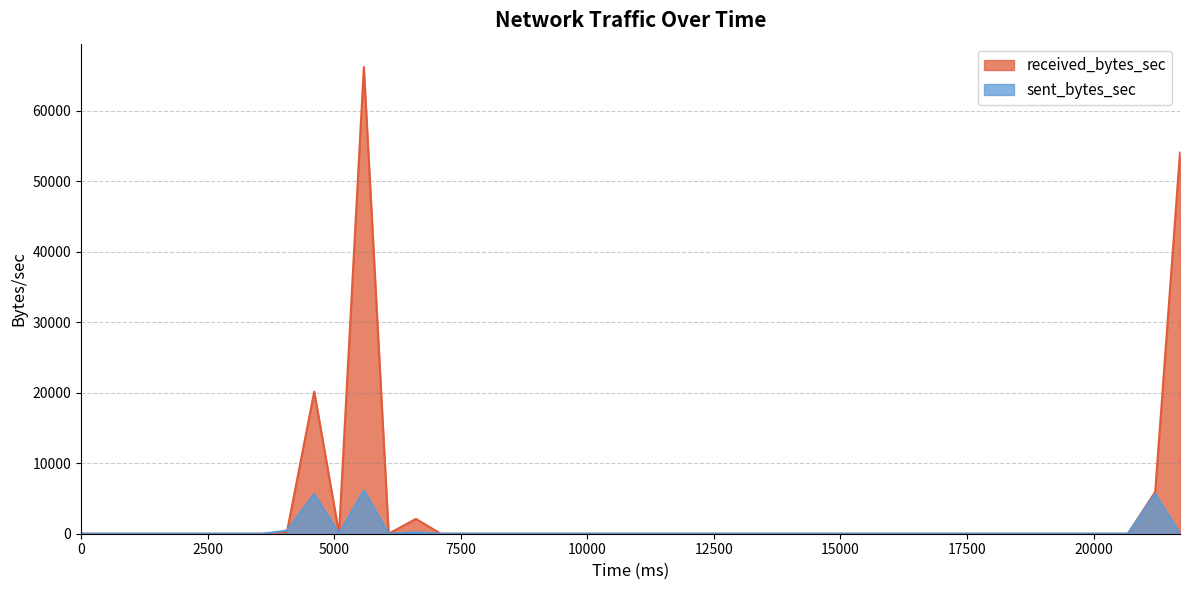

Between 3087 and 19698, which is larger?

3087